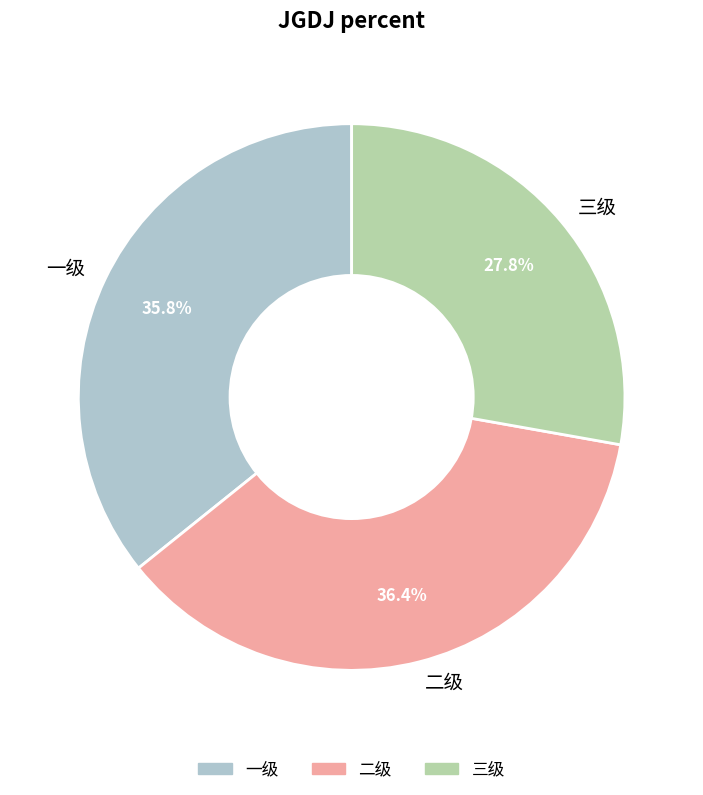

How many slices are in this pie chart?

3